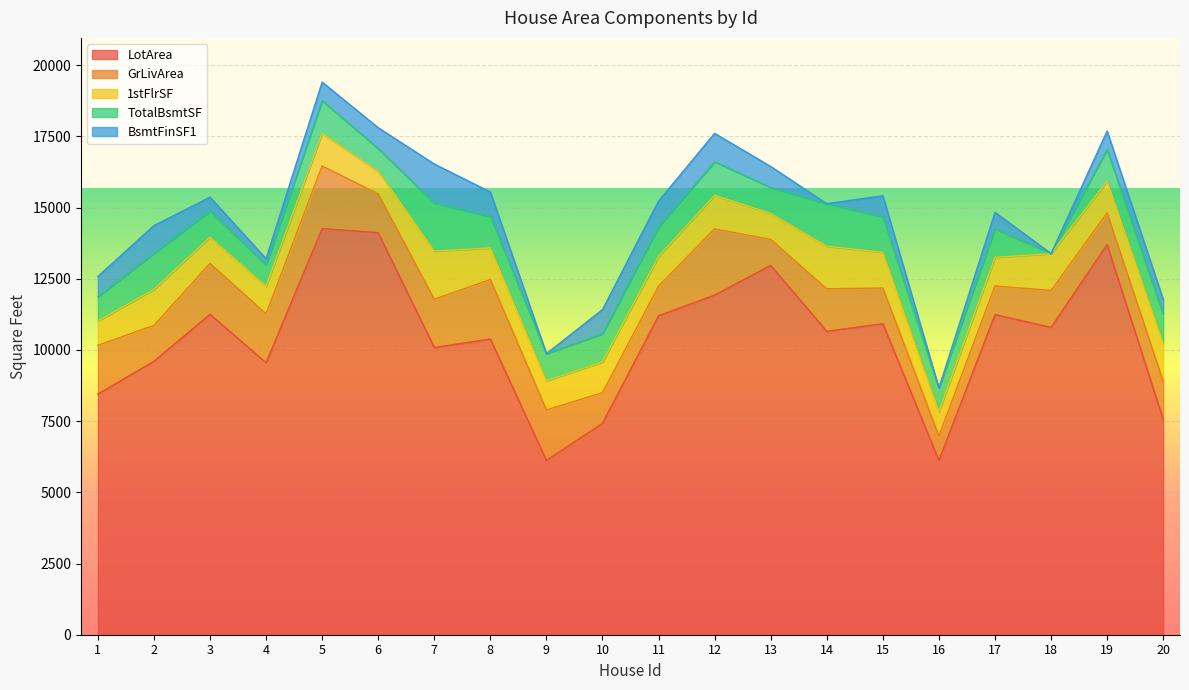

Does the chart display data point markers on the line(s)?

No